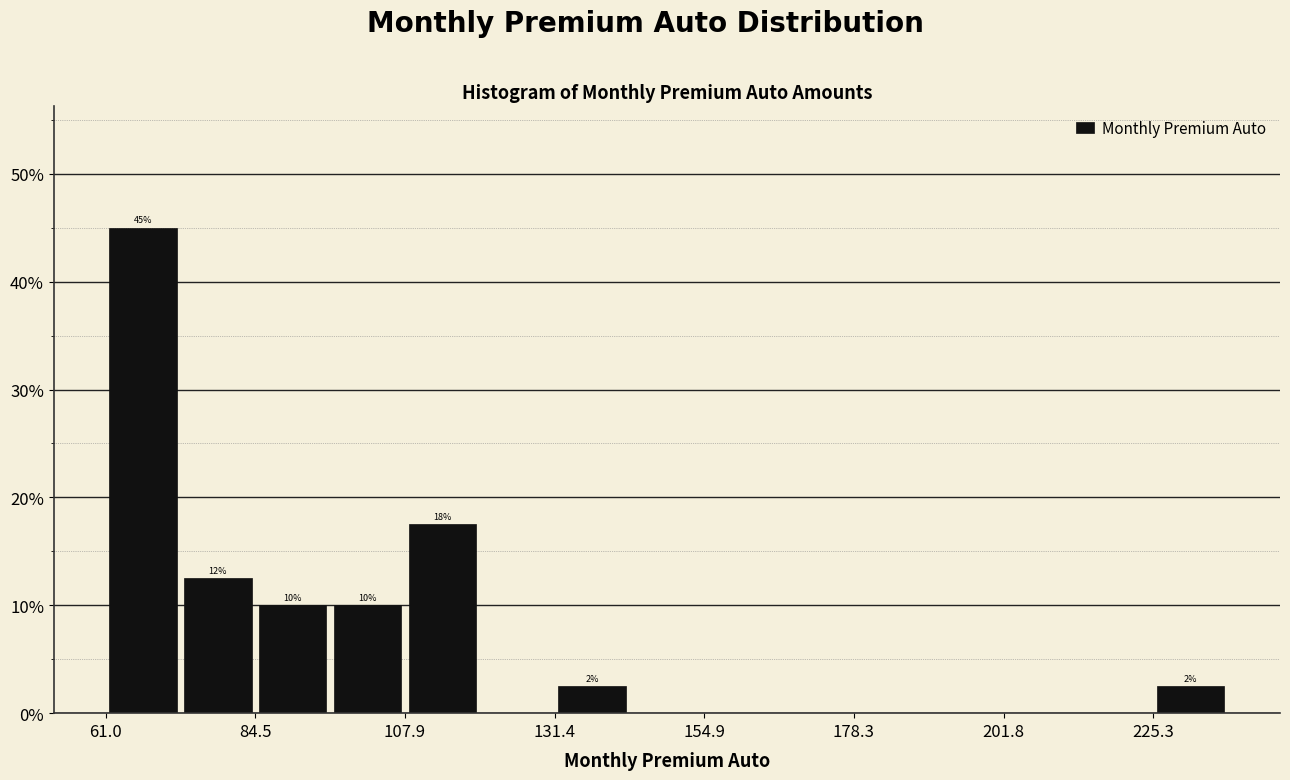

Read against the x-axis, roughly where is the centre of the tallest bar?

65